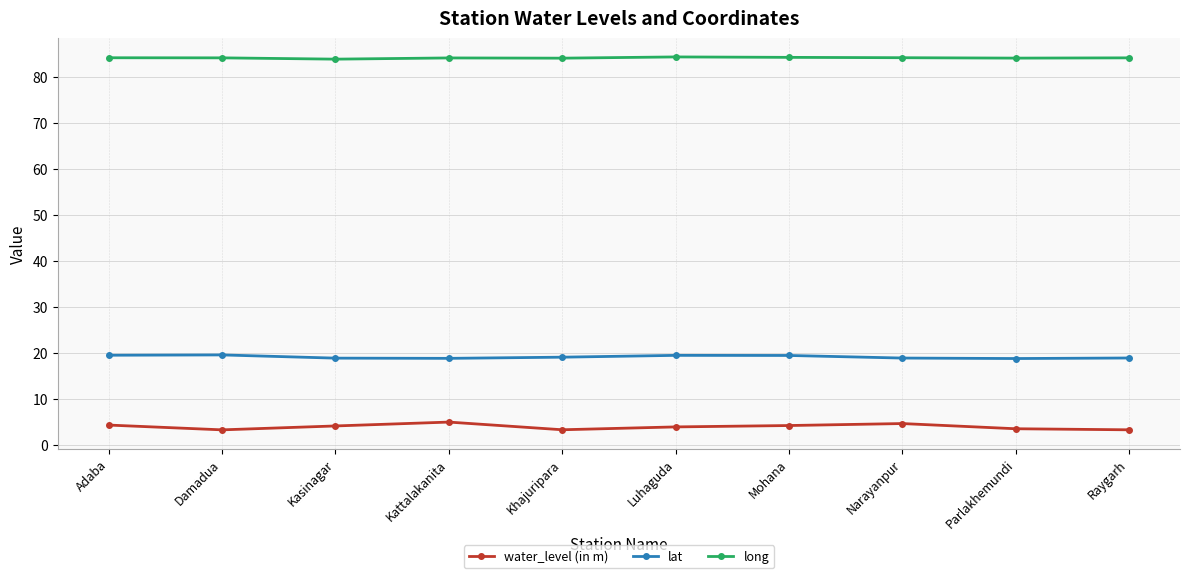

True or false: lat has more than 1 interior local peaks.

True